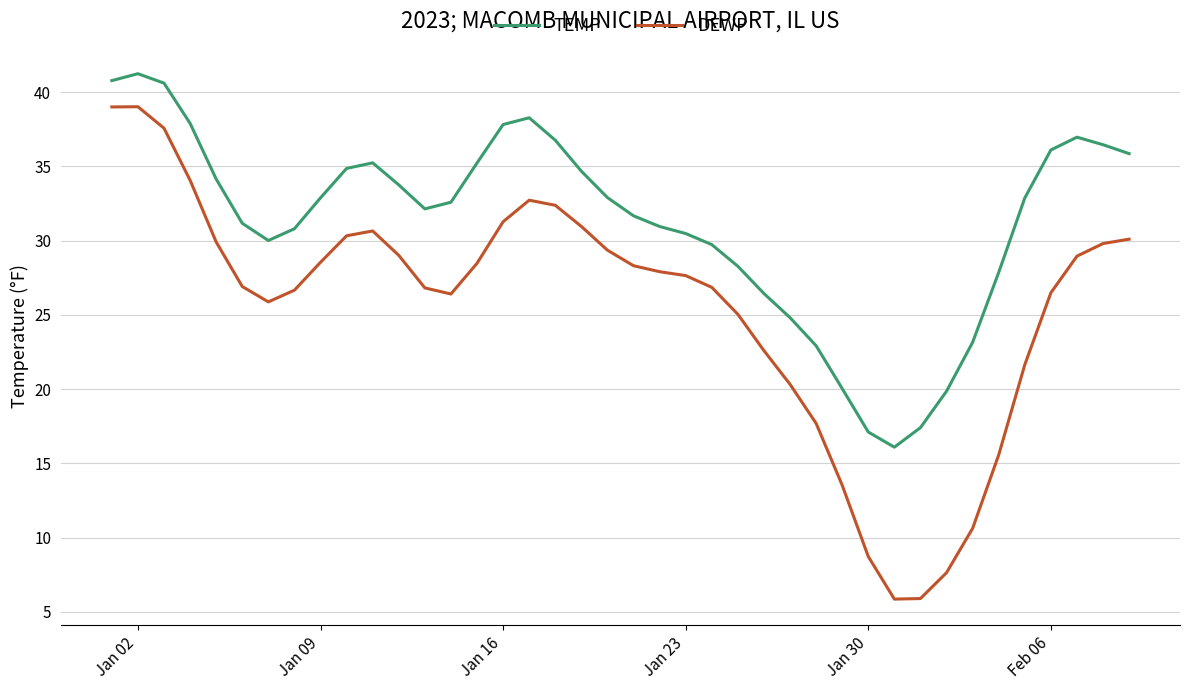

What is the difference between the maximum and minimum values in the DEWP series?

33.2